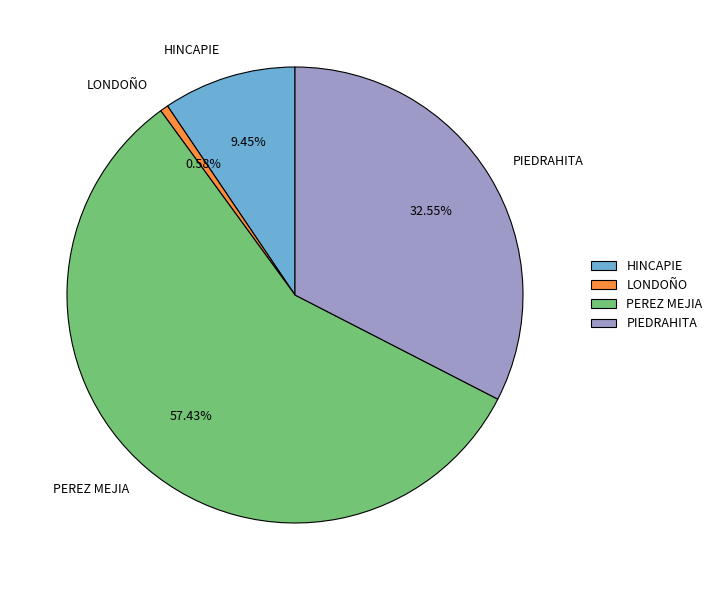

Approximately how many times larger is the value at HINCAPIE compared to LONDOÑO?

16.3